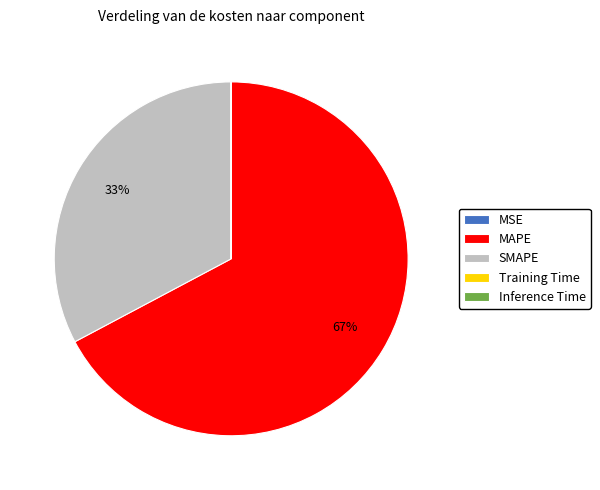

Is the sum of MAPE and SMAPE greater than half?

Yes